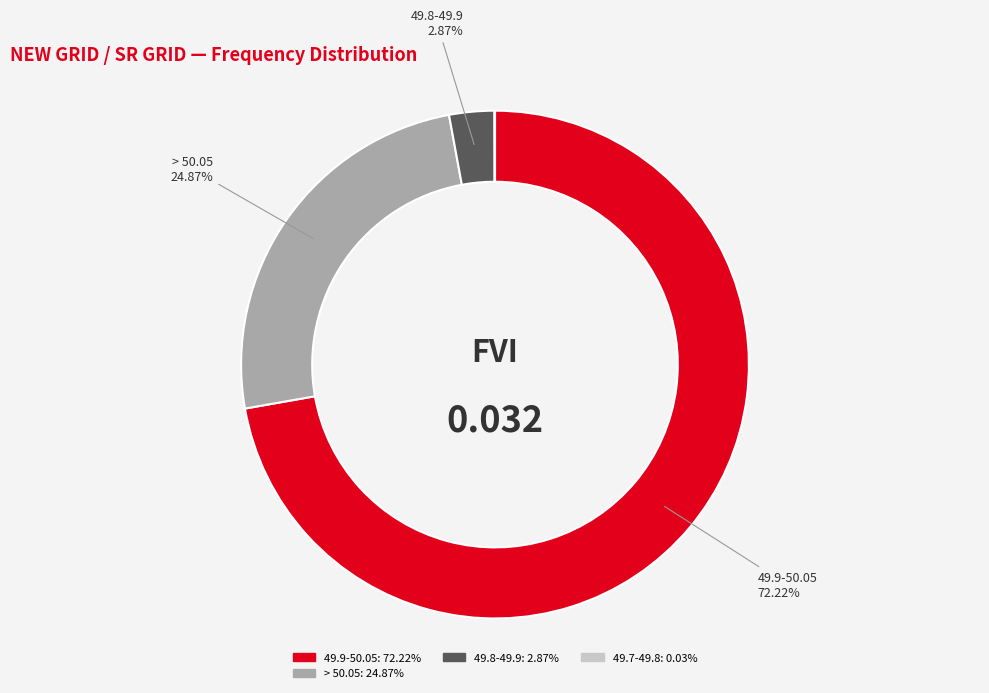

Is there a majority slice in this chart?

Yes